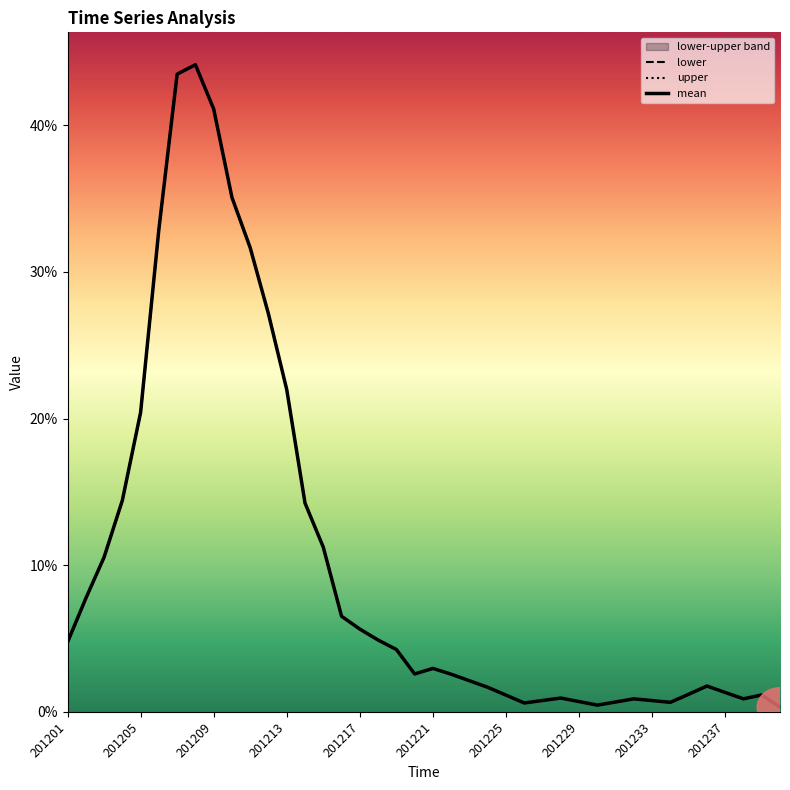

How many lines are shown in the chart?

3